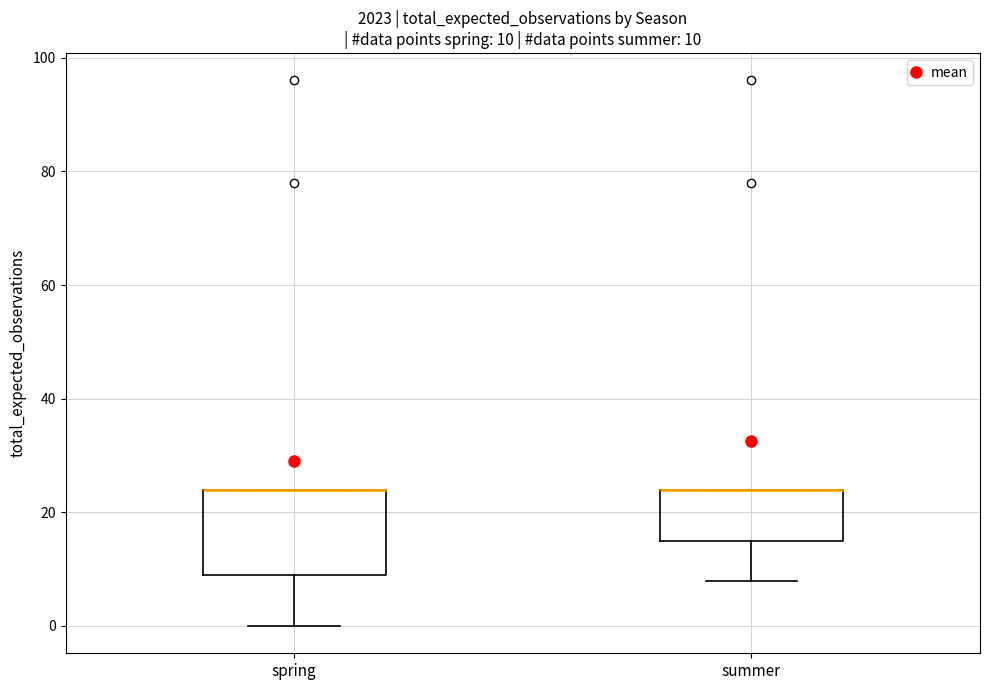

Which box is the tallest, from its lower edge to its upper edge?

spring